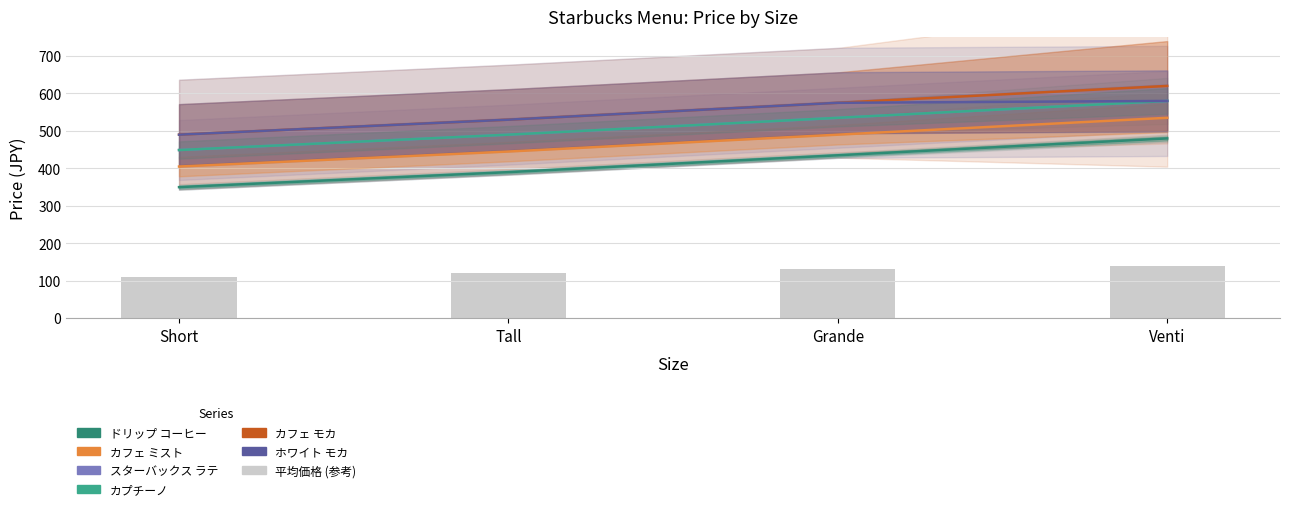

The カフェ ミスト series shows 535 at Venti. True or false?

True